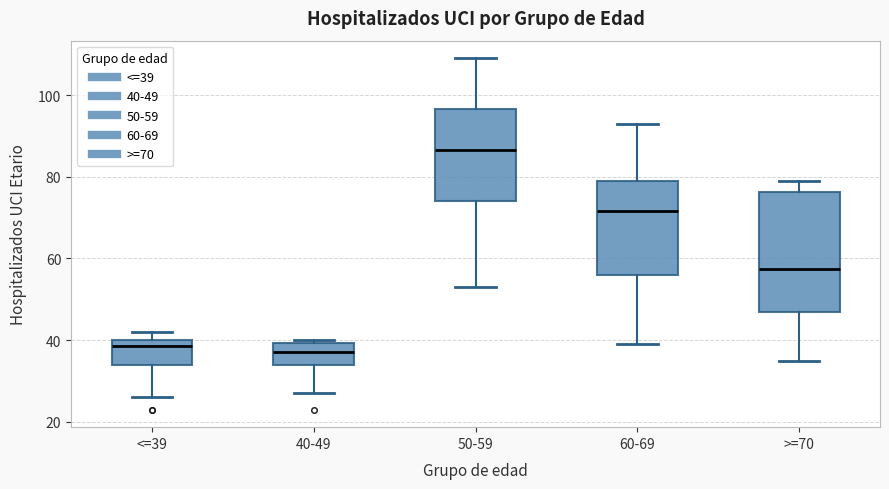

Reading left to right, transcribe this box plot: for each box, give where its median line is, the range the box spans, and where its two whiskers end, as read against the y-axis. The values are not printed on the chart, so give them approximately, as read against the axis.

<=39: median 38, box 34 to 40, whiskers 26 to 42
40-49: median 38, box 34 to 40, whiskers 28 to 40 (just above the box's upper edge)
50-59: median 86, box 74 to 96, whiskers 54 to 110
60-69: median 72, box 56 to 80, whiskers 40 to 94
>=70: median 58, box 48 to 76, whiskers 36 to 80